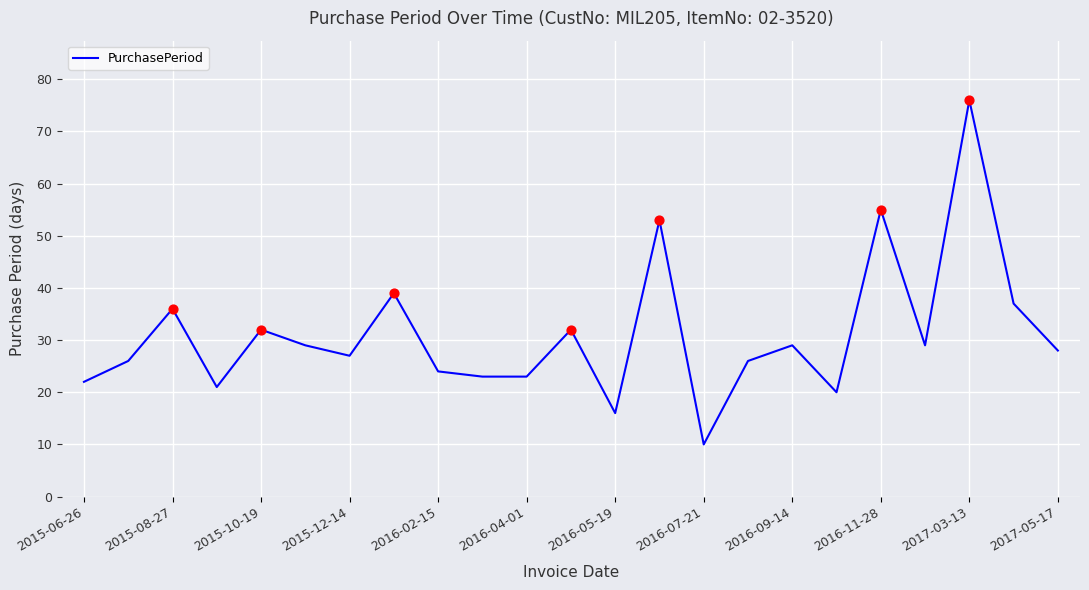

What is the smallest value displayed?

10